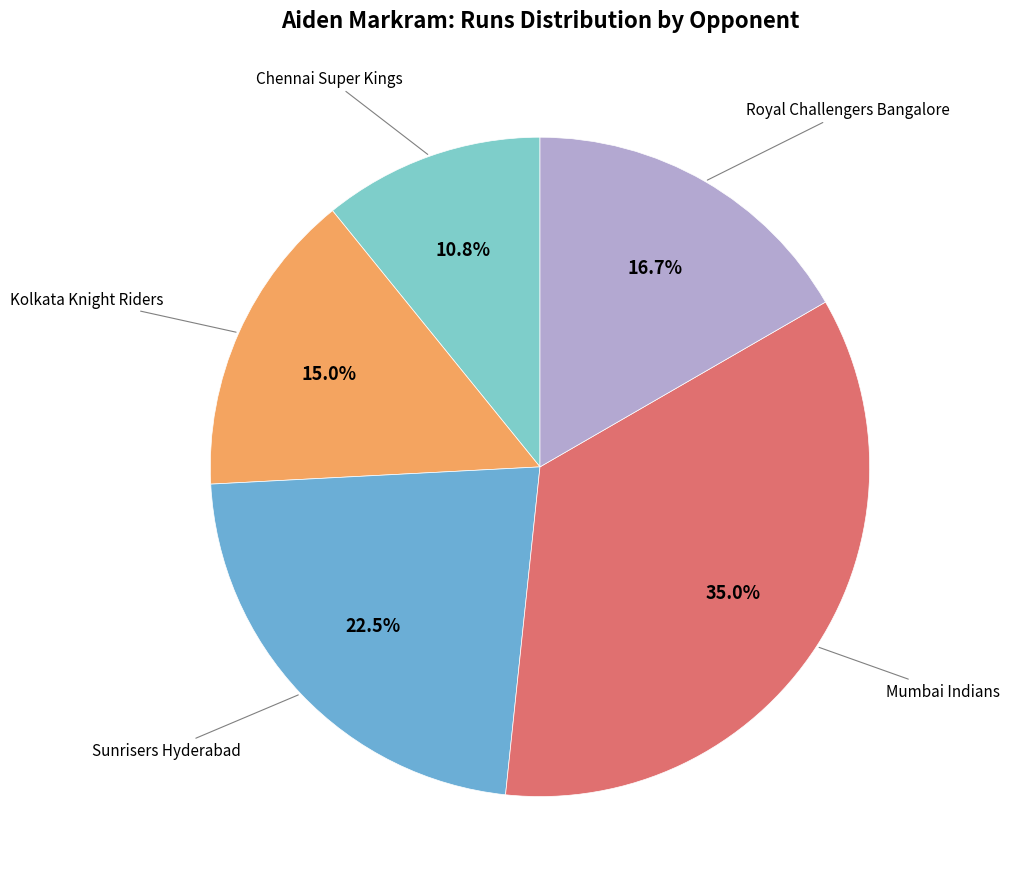

Count the number of slices in the pie.

5